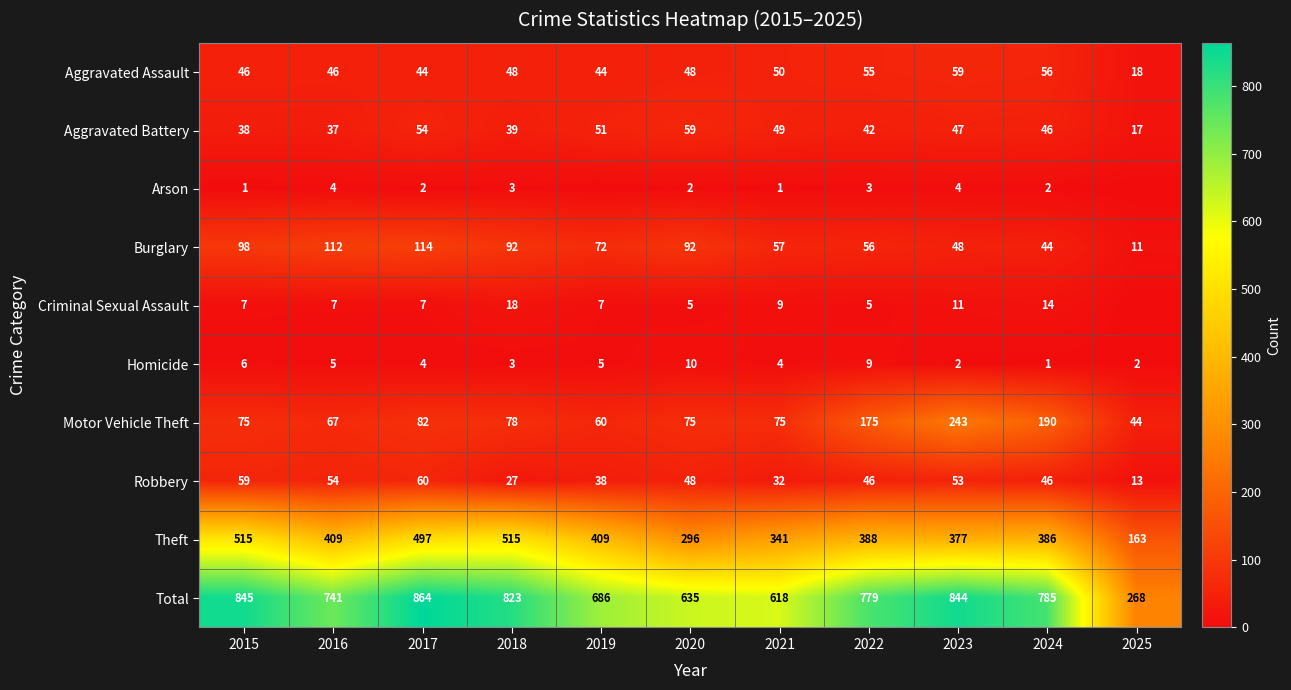

What is the spread (max minus min) of values at 2023?

842